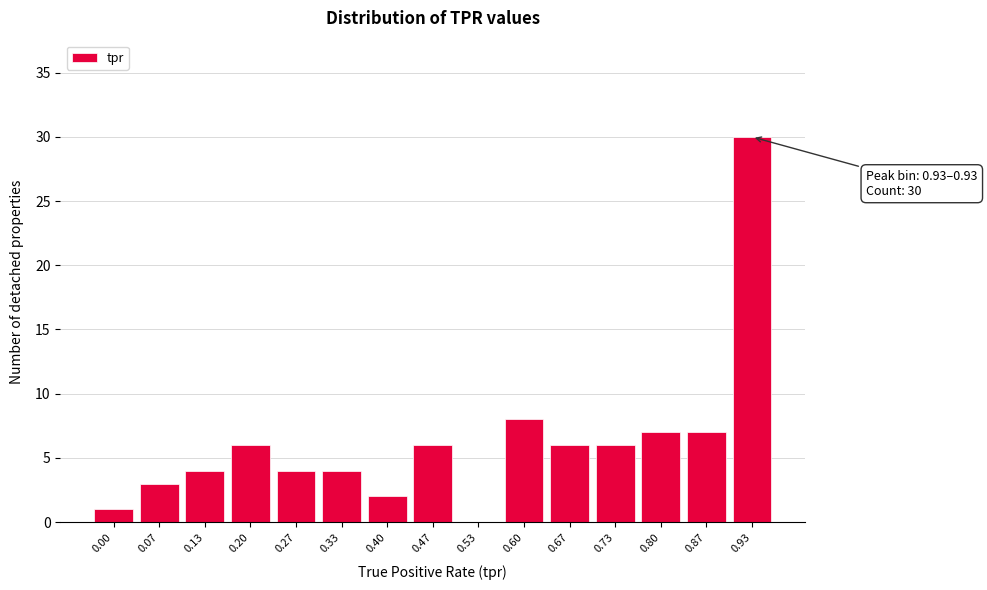

Reading left to right, list all the values displayed in this chart.

0.00=1	0.07=3	0.13=4	0.20=6	0.27=4	0.33=4	0.40=2	0.47=6	0.53=0	0.60=8	0.67=6	0.73=6	0.80=7	0.87=7	0.93=30